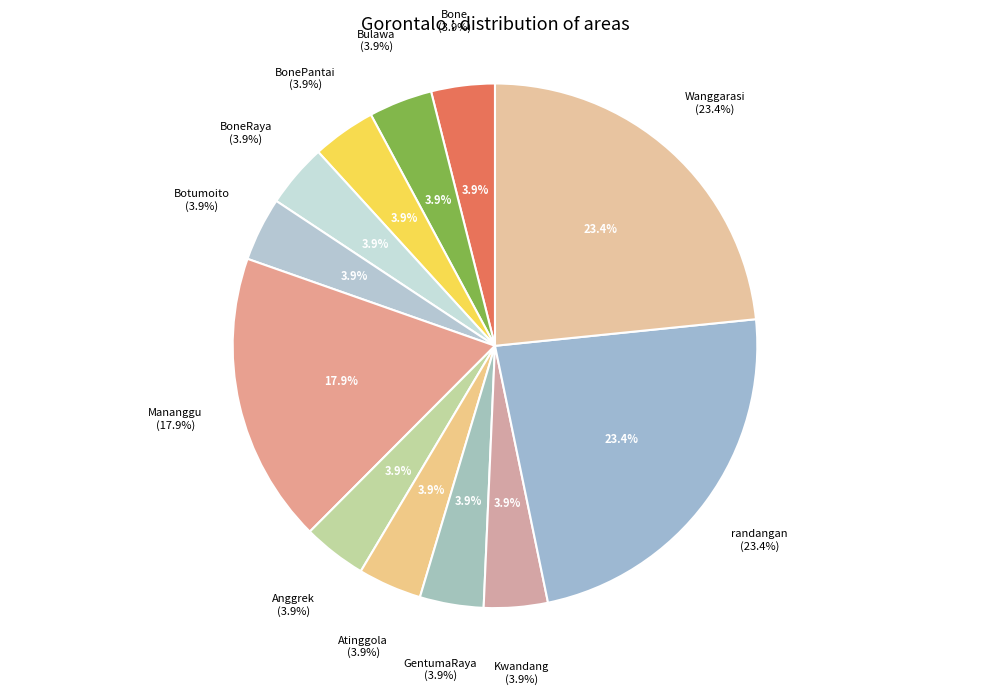

What is the ratio of the value at Bone to the value at Botumoito?

1.0